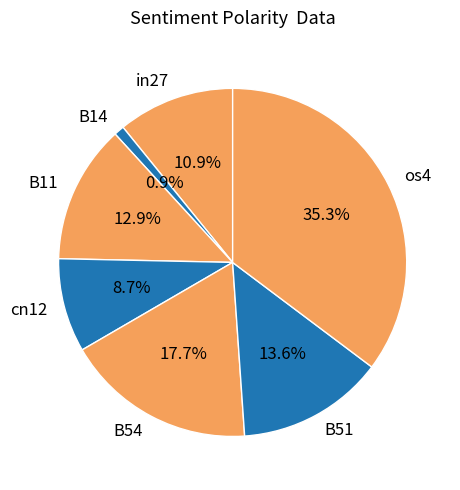

Which category has the smallest portion of the pie?

B14